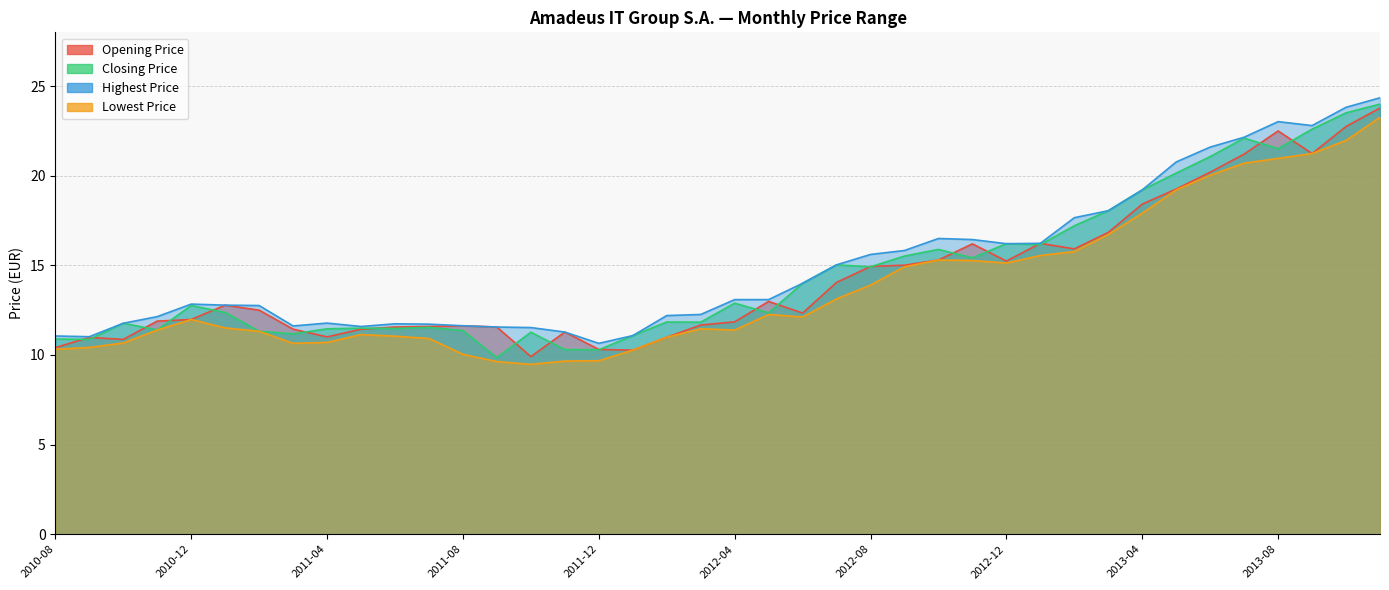

Which series has the largest total across all categories?

Highest Price